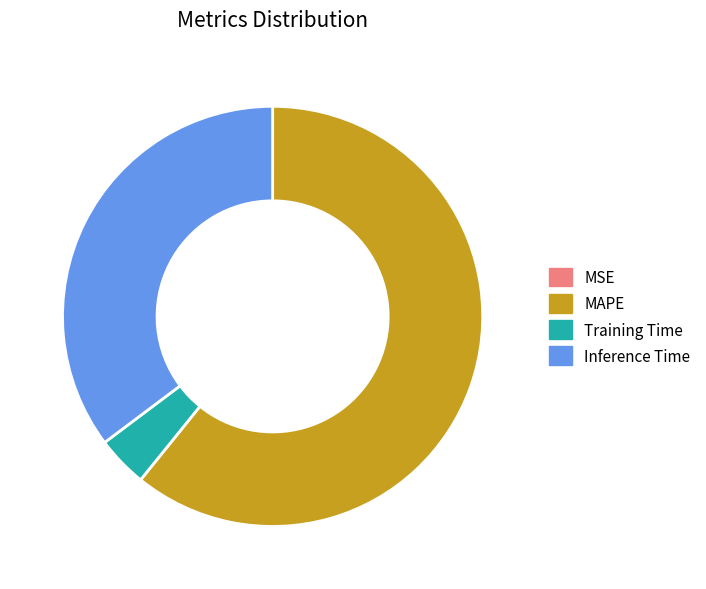

Which has a higher value, MAPE or Training Time?

MAPE